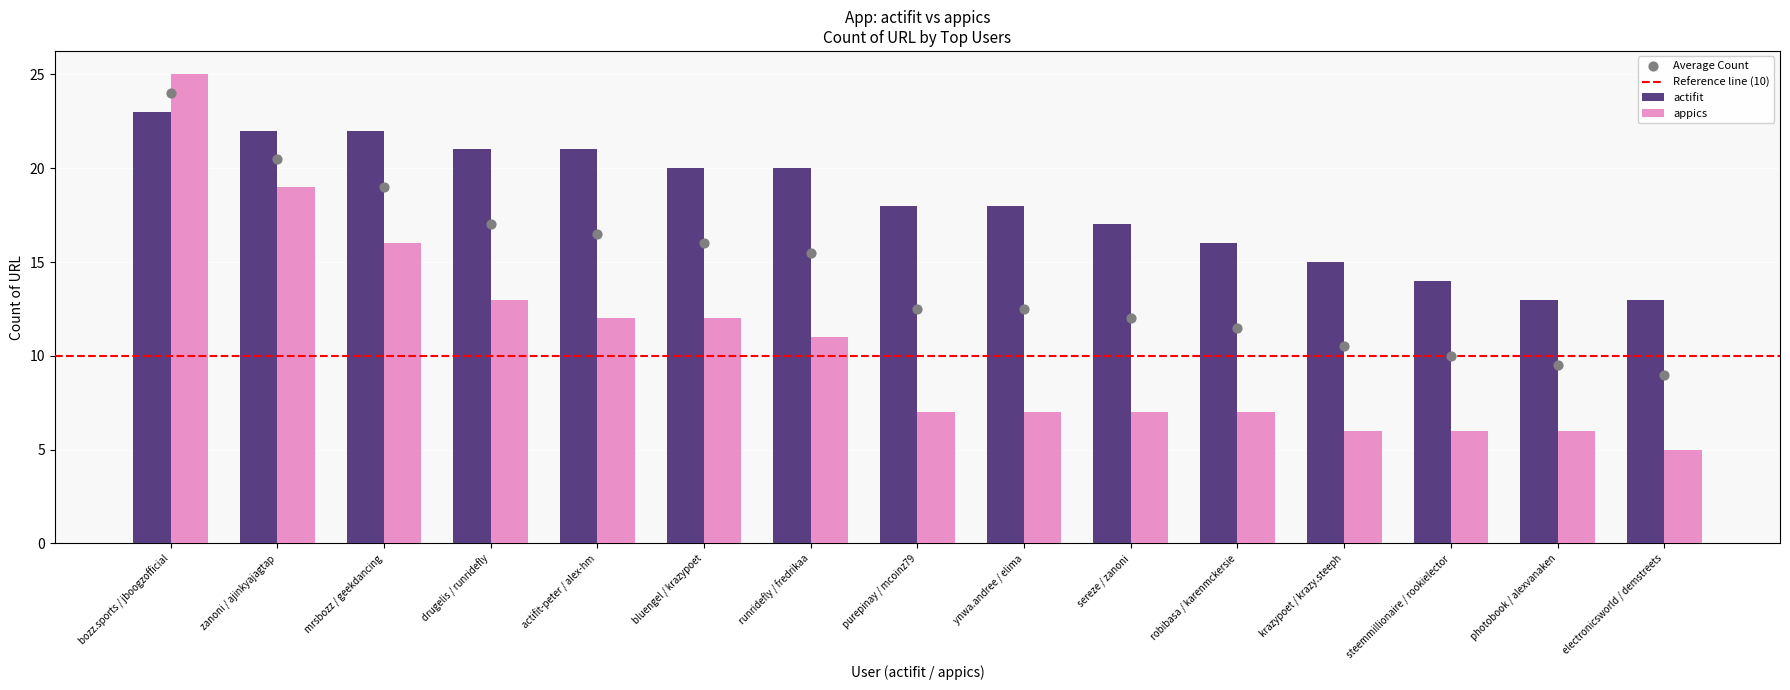

Which series has the largest total across all categories?

actifit